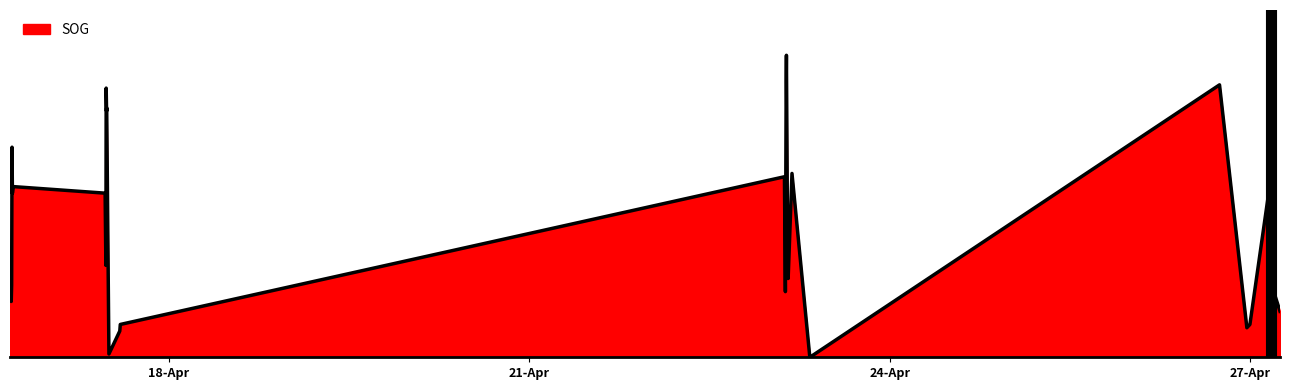

Is it true that the value at 2024-04-16 16:33:53 is 1.0?

False